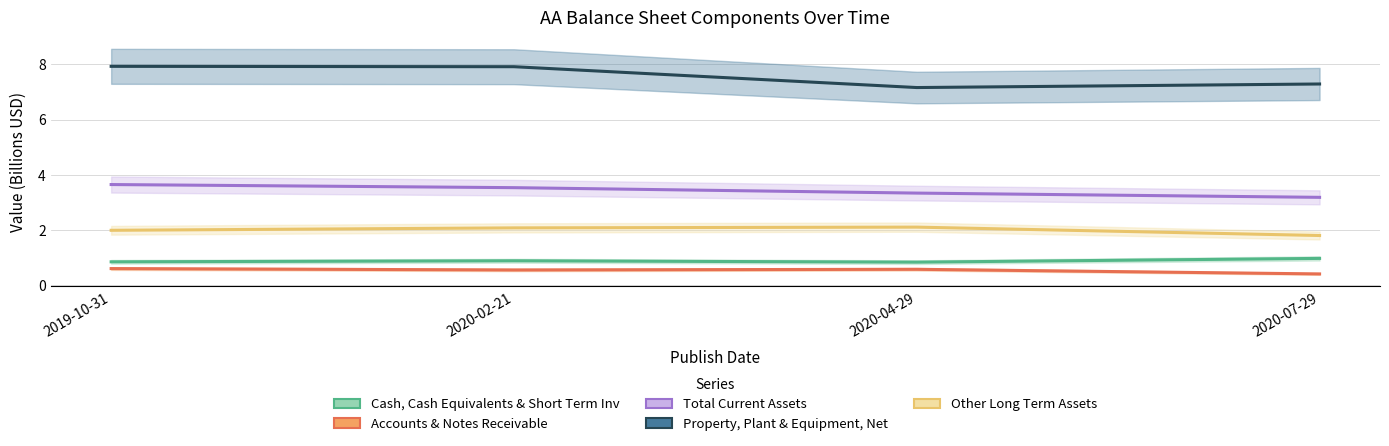

The Cash, Cash Equivalents & Short Term Inv series shows 1.0 at 2020-07-29. True or false?

True